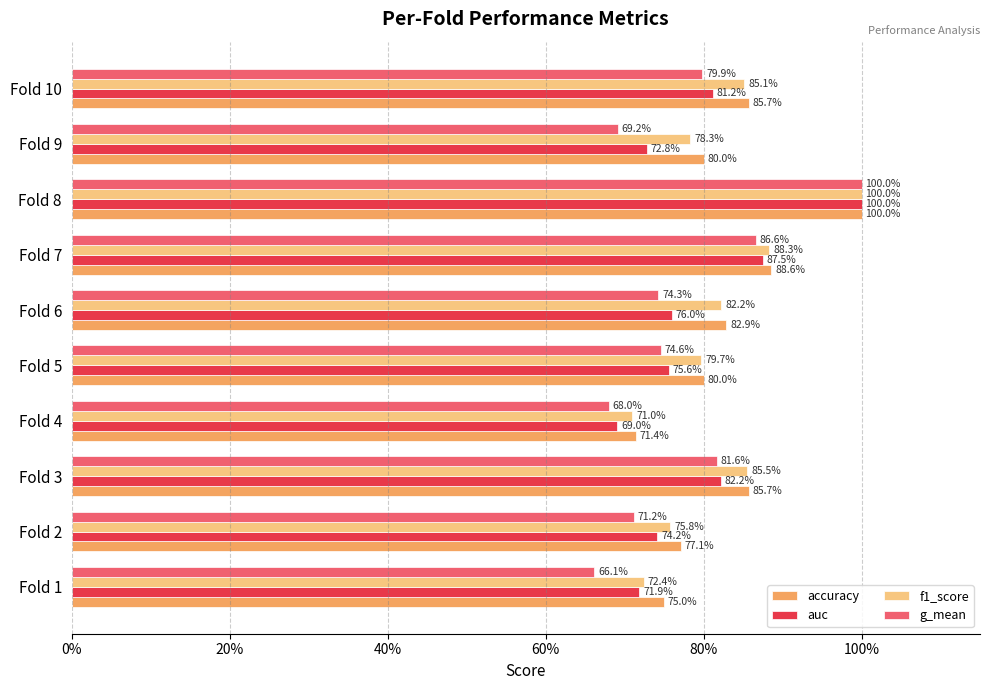

What is the value of the auc bar at the 2nd from the left?

0.7